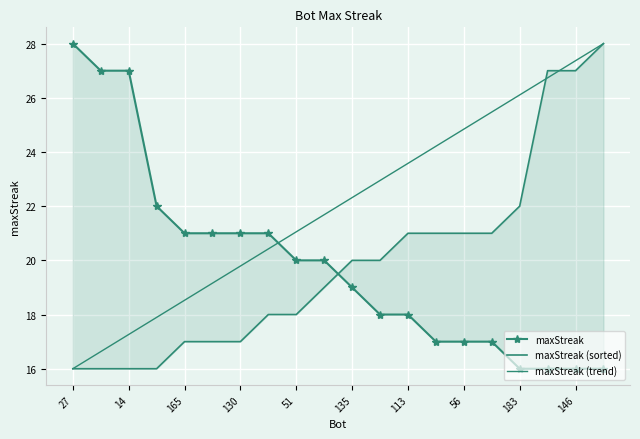

True or false: maxStreak (trend) has a value of 8.8 at 56.

False